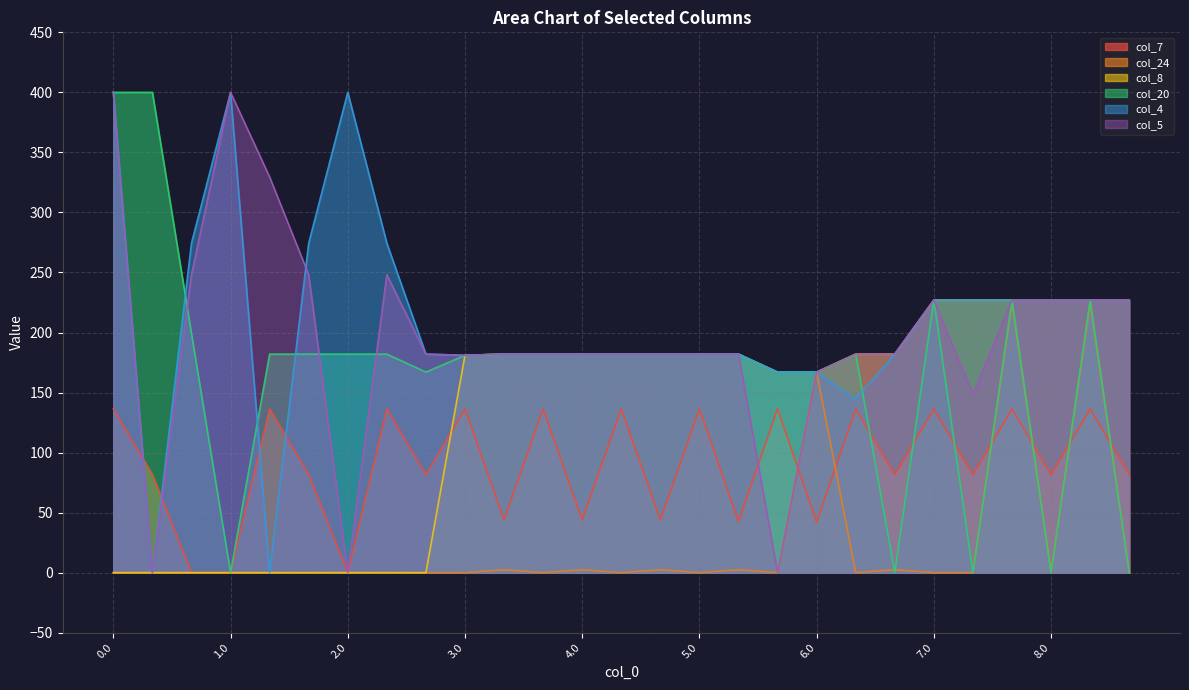

At 0.1, list the series in order from largest to smallest.

col_20, col_7, col_24, col_8, col_4, col_5